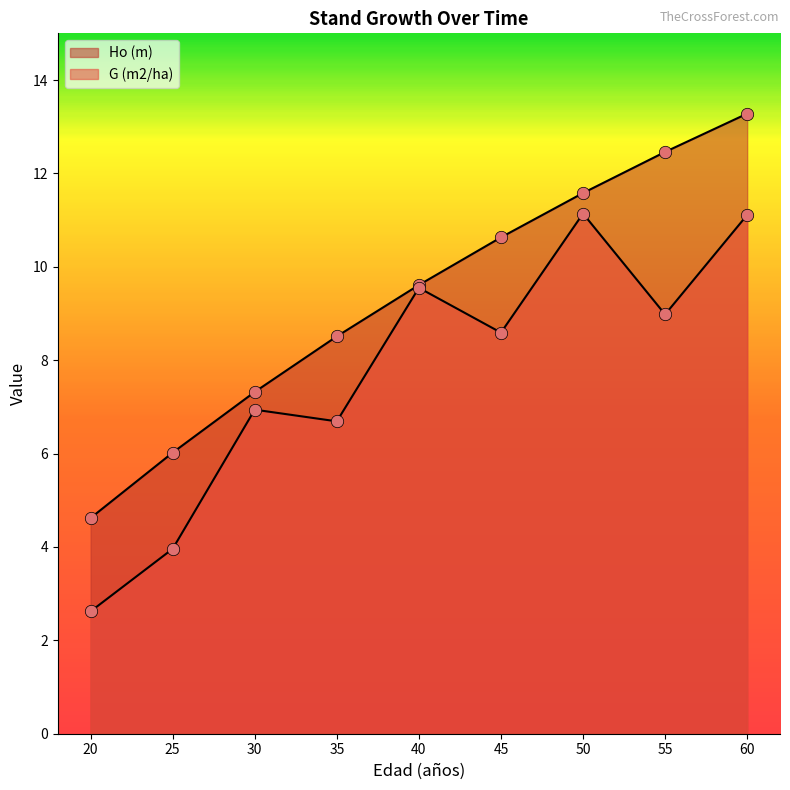

Which series has the largest Y range (max minus min)?

Ho (m)